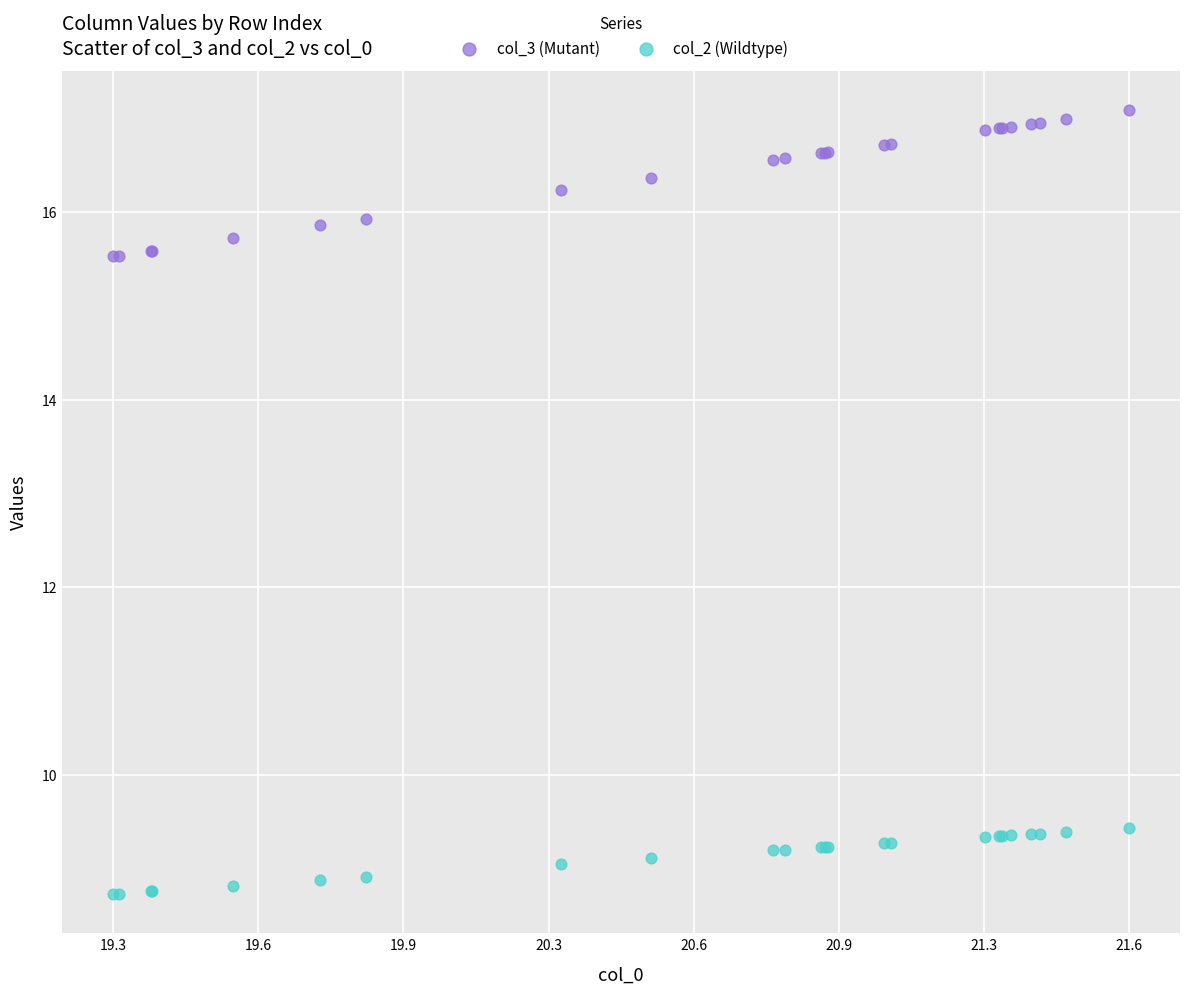

Which series contains the highest Y value?

col_3 (Mutant)